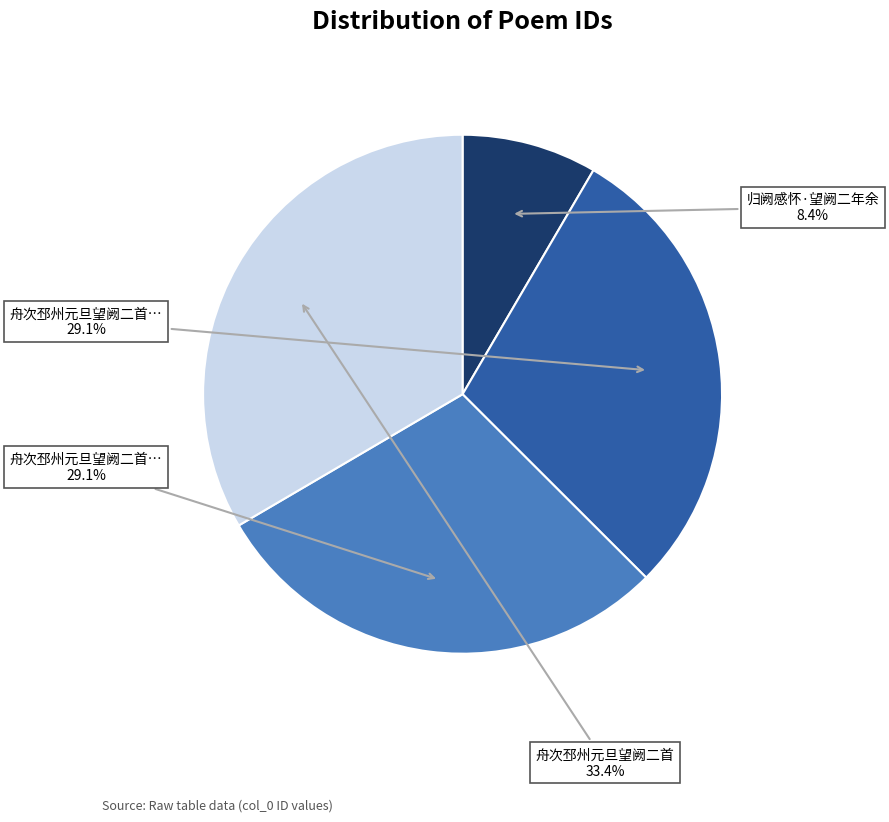

Is there a majority slice in this chart?

No